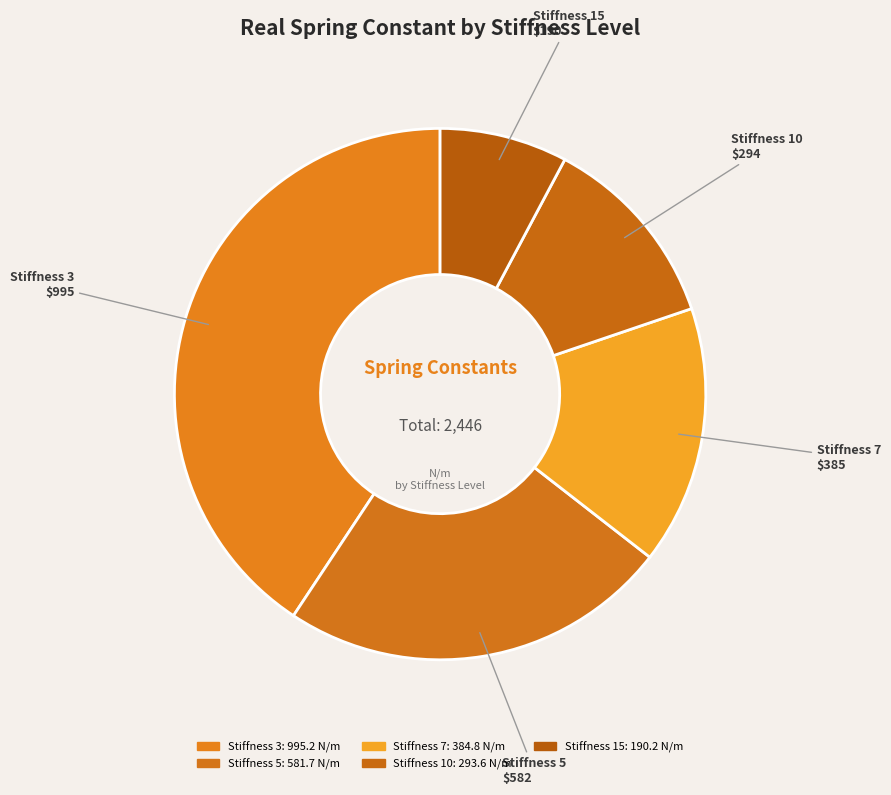

Is it true that Stiffness 15 is 1% of the pie?

False